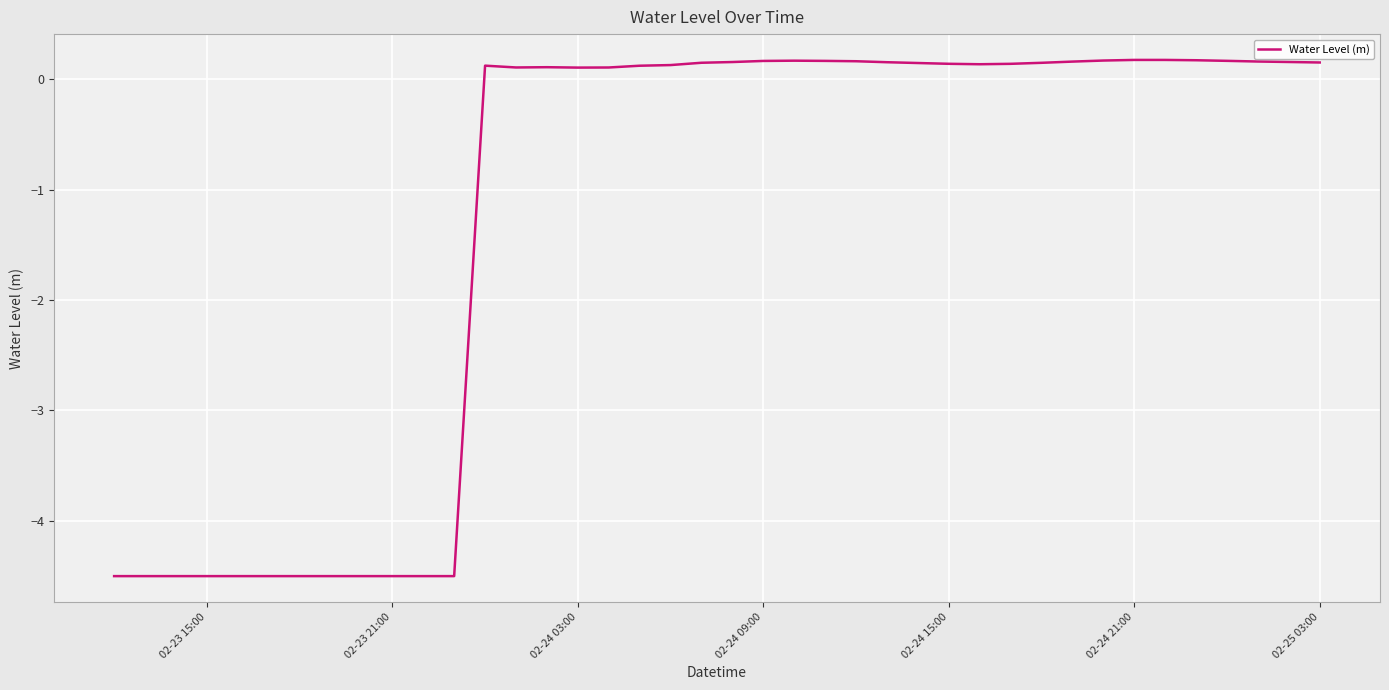

What is the difference between the second highest and second lowest values?

4.7